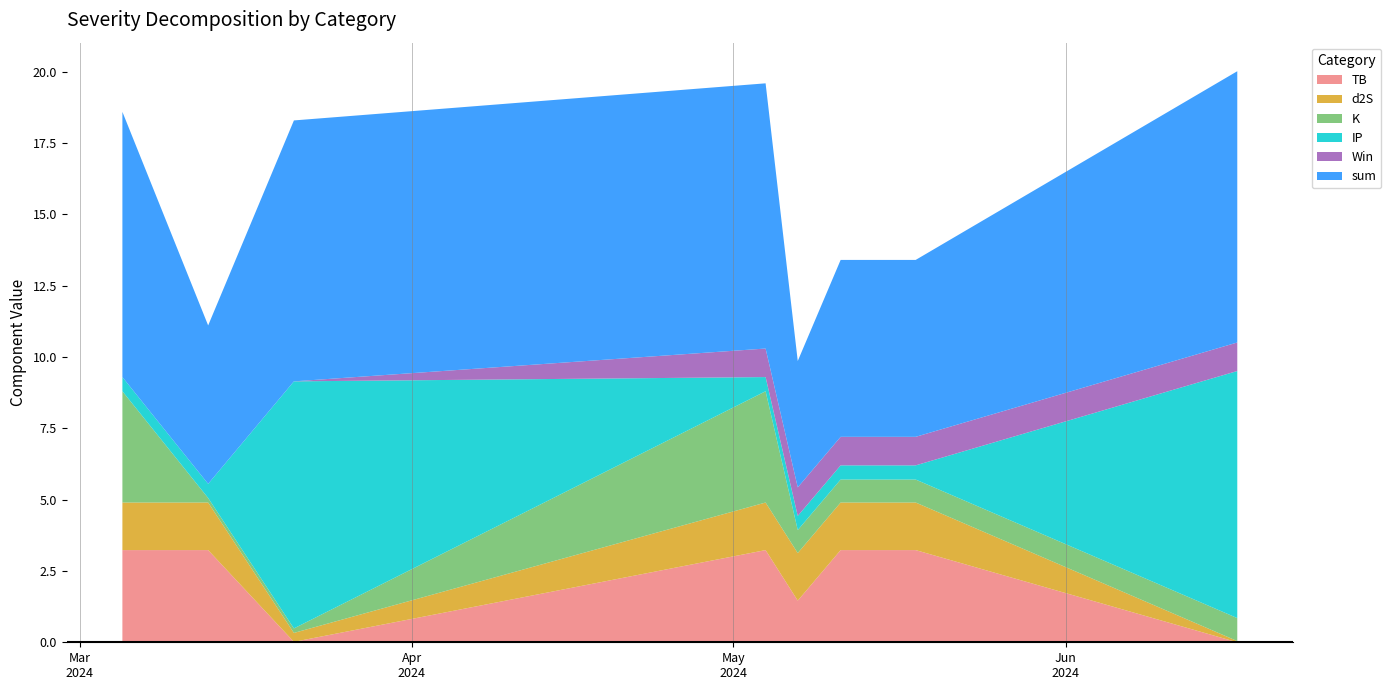

Reading left to right, extract all data points from this chart.

TB: 2024-03-05=3.2	2024-03-13=3.2	2024-03-21=0.0	2024-05-04=3.2	2024-05-07=1.5	2024-05-11=3.2	2024-05-18=3.2	2024-06-17=0.0
d2S: 2024-03-05=1.7	2024-03-13=1.7	2024-03-21=0.3	2024-05-04=1.7	2024-05-07=1.7	2024-05-11=1.7	2024-05-18=1.7	2024-06-17=0.0
K: 2024-03-05=3.9	2024-03-13=0.2	2024-03-21=0.2	2024-05-04=3.9	2024-05-07=0.8	2024-05-11=0.8	2024-05-18=0.8	2024-06-17=0.8
IP: 2024-03-05=0.5	2024-03-13=0.5	2024-03-21=8.7	2024-05-04=0.5	2024-05-07=0.5	2024-05-11=0.5	2024-05-18=0.5	2024-06-17=8.7
Win: 2024-03-05=0.0	2024-03-13=0.0	2024-03-21=0.0	2024-05-04=1.0	2024-05-07=1.0	2024-05-11=1.0	2024-05-18=1.0	2024-06-17=1.0
sum: 2024-03-05=9.3	2024-03-13=5.6	2024-03-21=9.1	2024-05-04=9.3	2024-05-07=4.4	2024-05-11=6.2	2024-05-18=6.2	2024-06-17=9.5